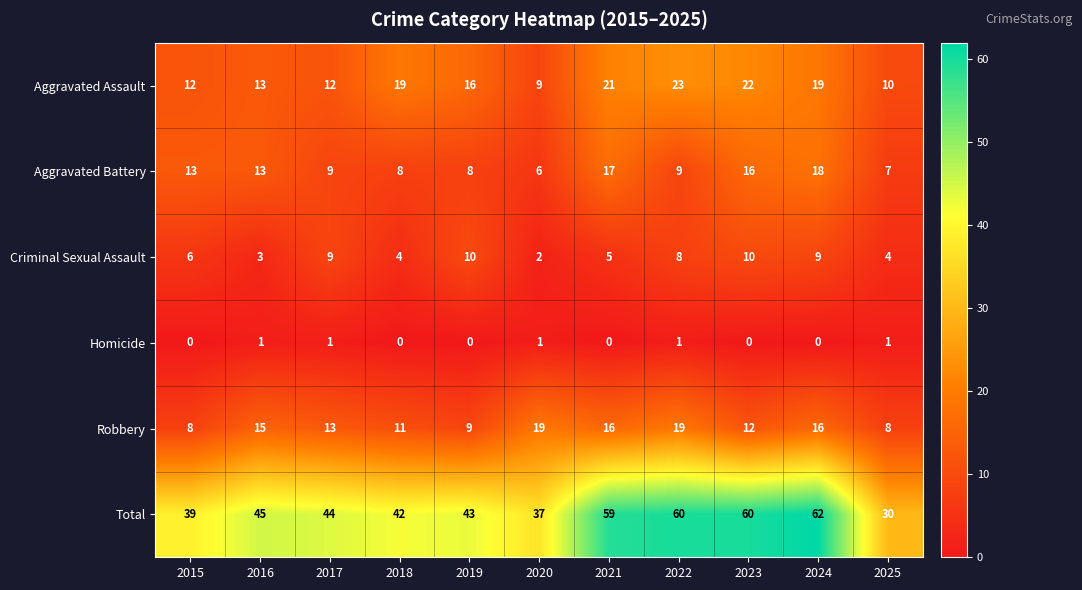

The Robbery series shows 11 at 2018. True or false?

True